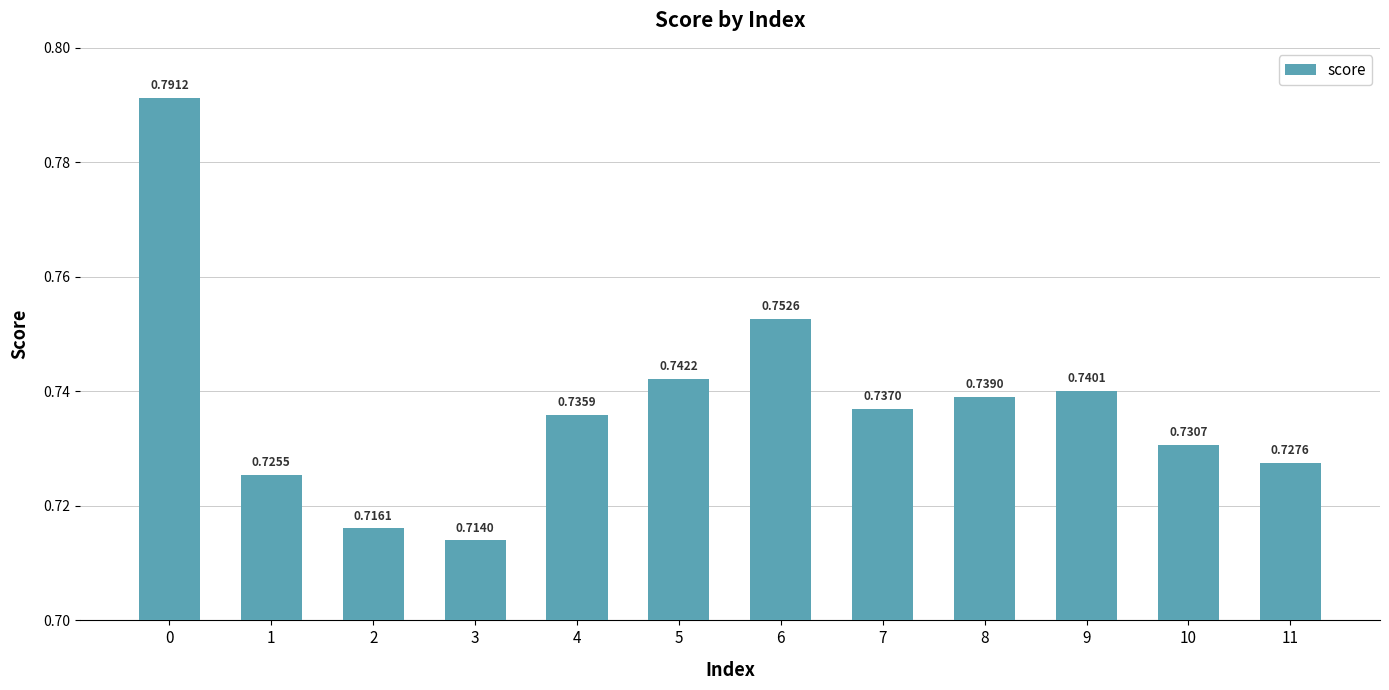

Rank the categories by value from highest to lowest.

0, 6, 5, 9, 8, 7, 4, 10, 11, 1, 2, 3